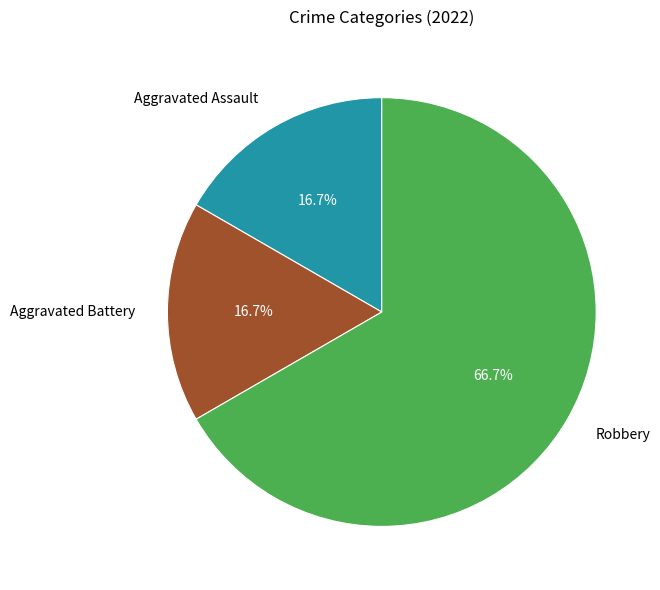

To the nearest percent, what percentage of the pie is Aggravated Assault?

17%